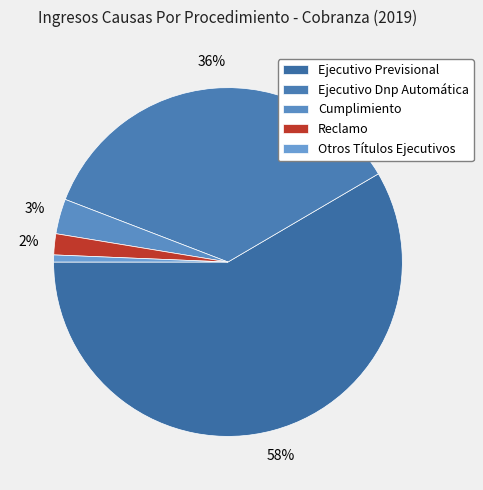

To the nearest percent, what portion does Cumplimiento represent?

3%